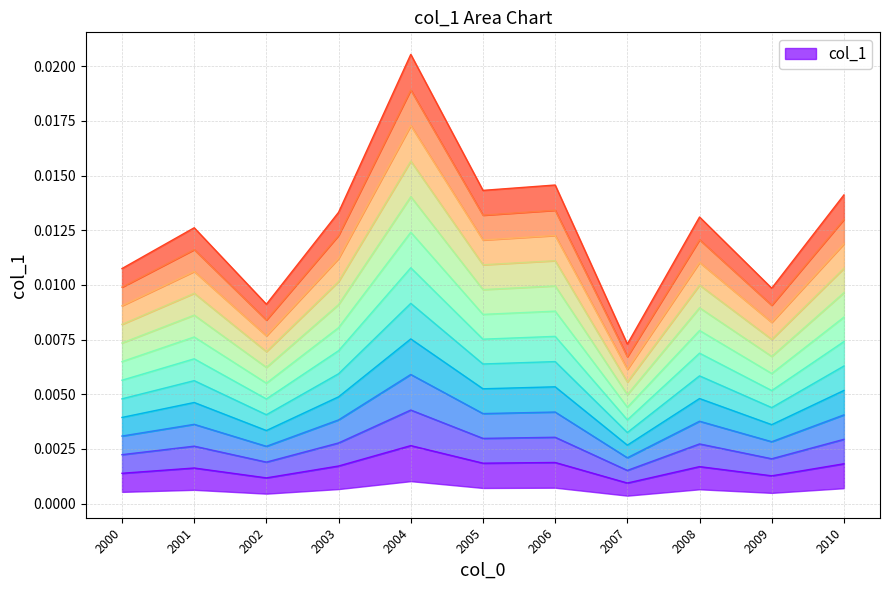

Which category has the lowest value across all series?

2007